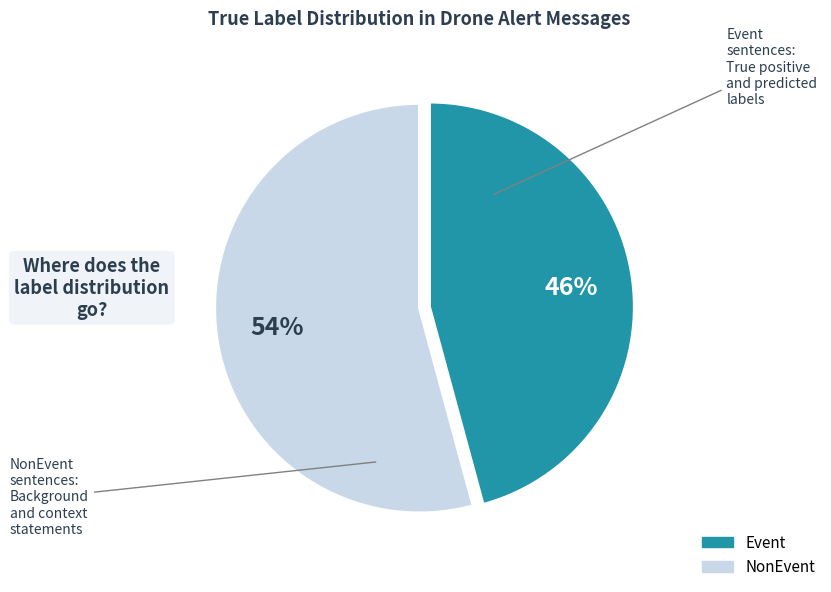

To the nearest percent, what portion does NonEvent represent?

54%